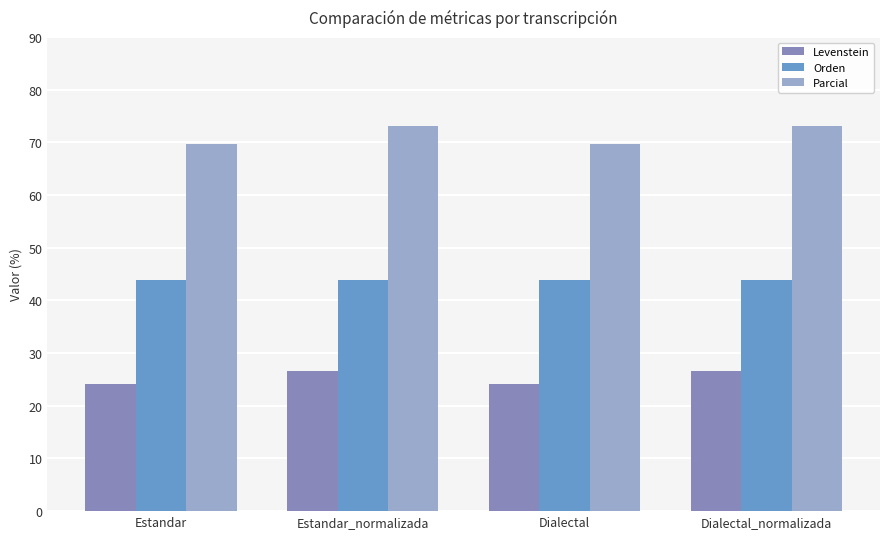

What are all the series names shown in the legend?

Levenstein, Orden, Parcial